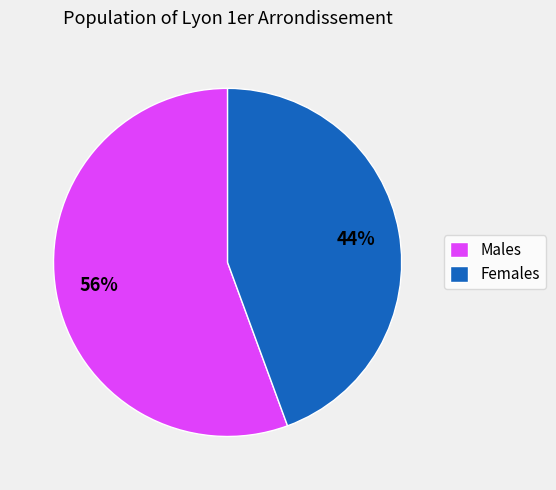

Which category has the smallest portion of the pie?

Females